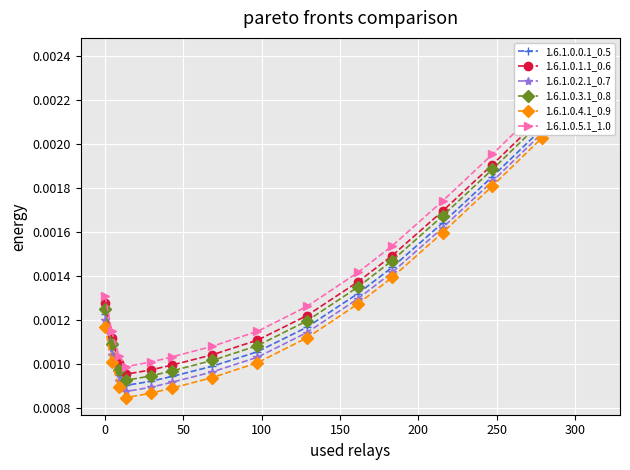

True or false: 1.6.1.0.1.1_0.6 and 1.6.1.0.0.1_0.5 cross at least once.

False